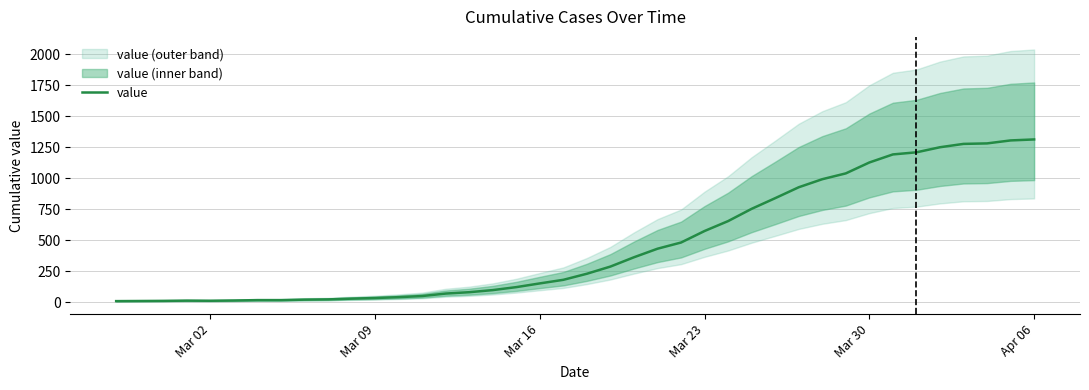

What is the maximum value for value?

1314